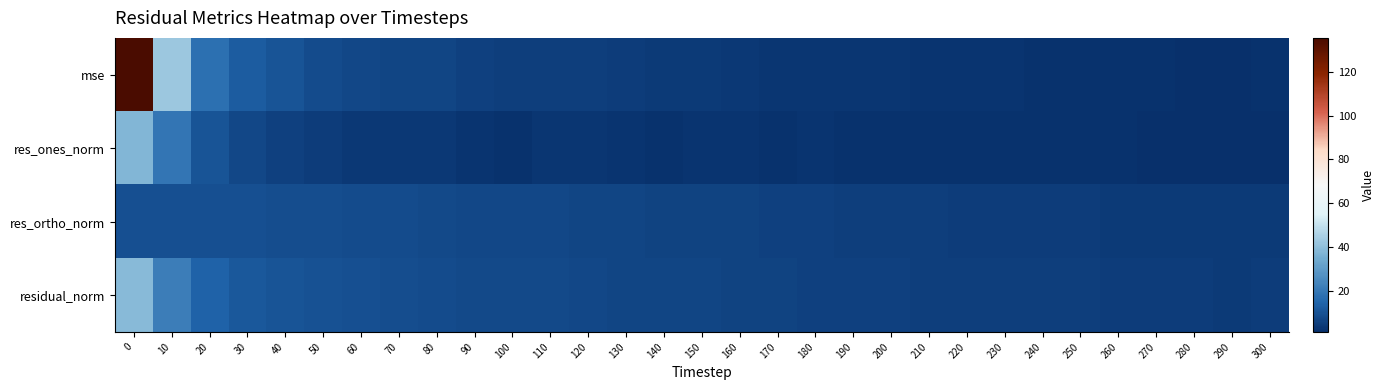

At how many categories does at least one series exceed 108?

1